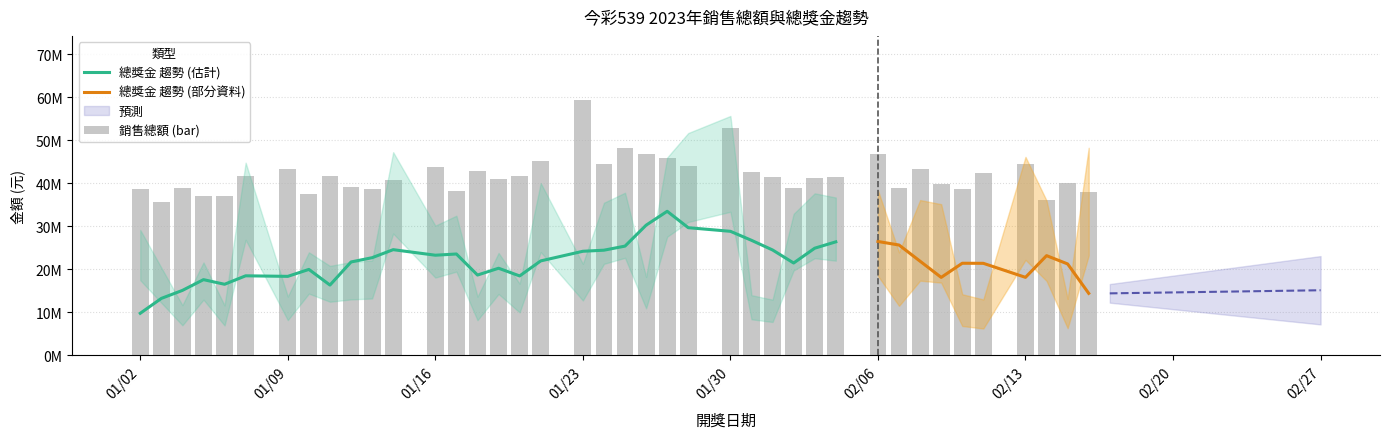

Is it true that the value at 2023/01/20 is 41.6?

True